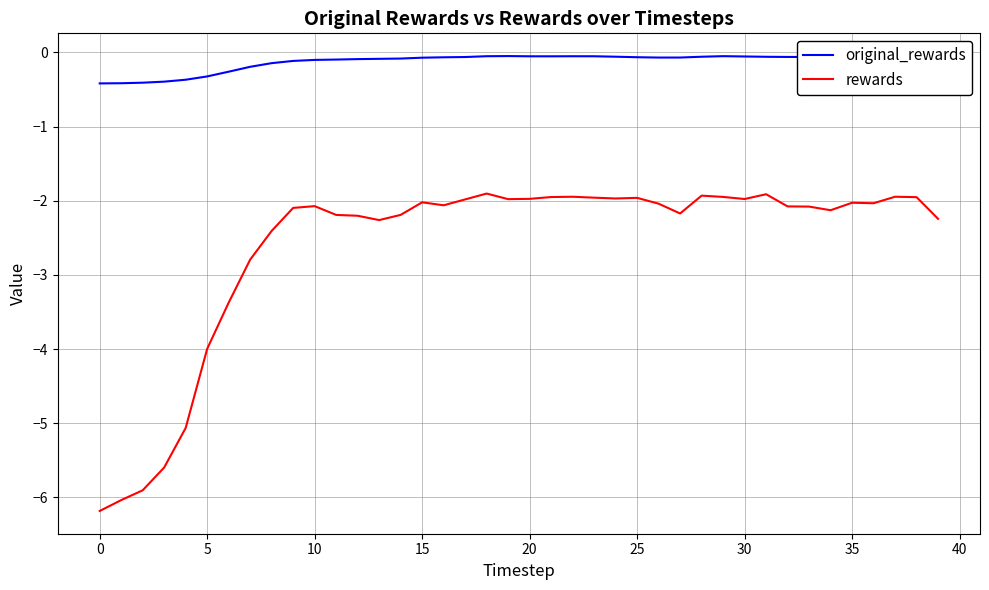

True or false: original_rewards and rewards intersect in this chart.

False